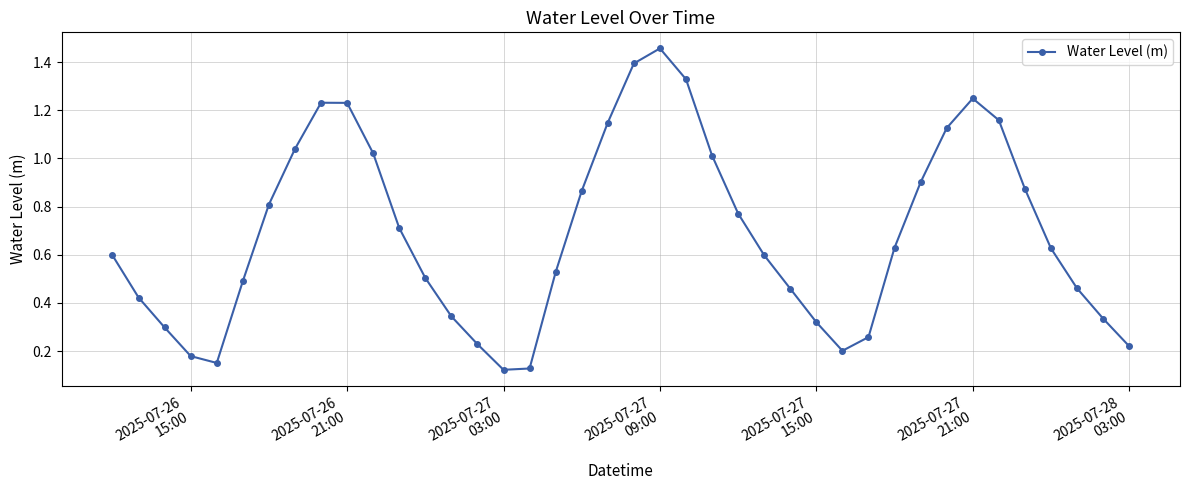

What is the average value?

0.7